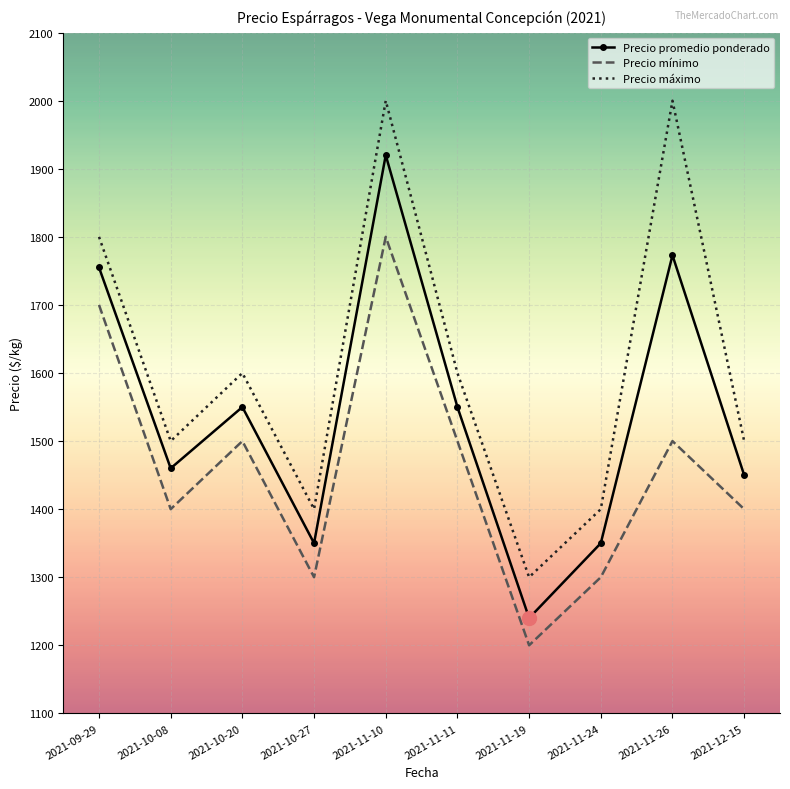

True or false: Precio promedio ponderado and Precio mínimo cross at least once.

False